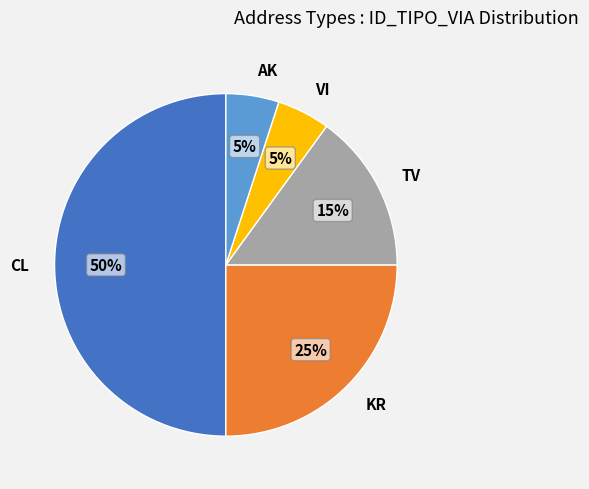

The CL slice represents 64% of the pie. True or false?

False